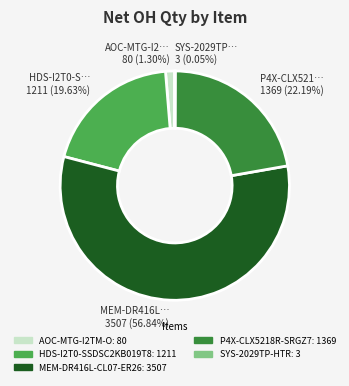

What percentage is NOT represented by P4X-CLX5218R-SRGZ7?

77.8%